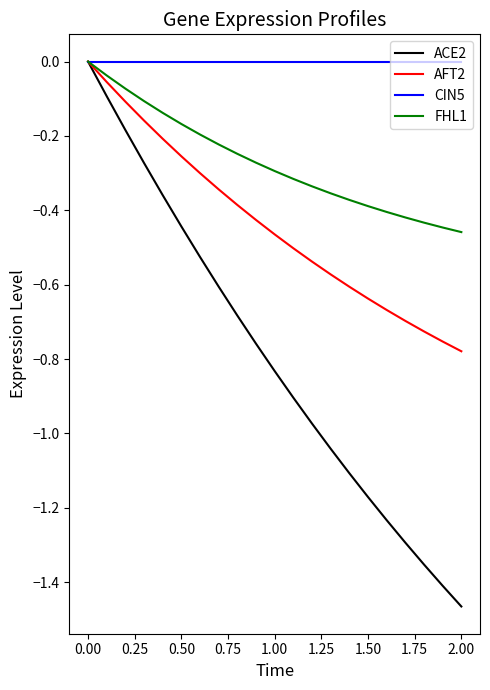

Rank the series by their average value, from highest to lowest.

CIN5, FHL1, AFT2, ACE2